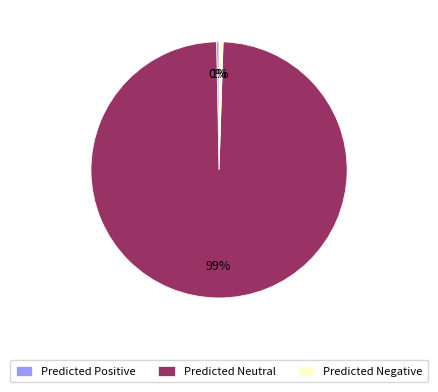

Is the sum of Predicted Negative and Predicted Positive greater than half?

No